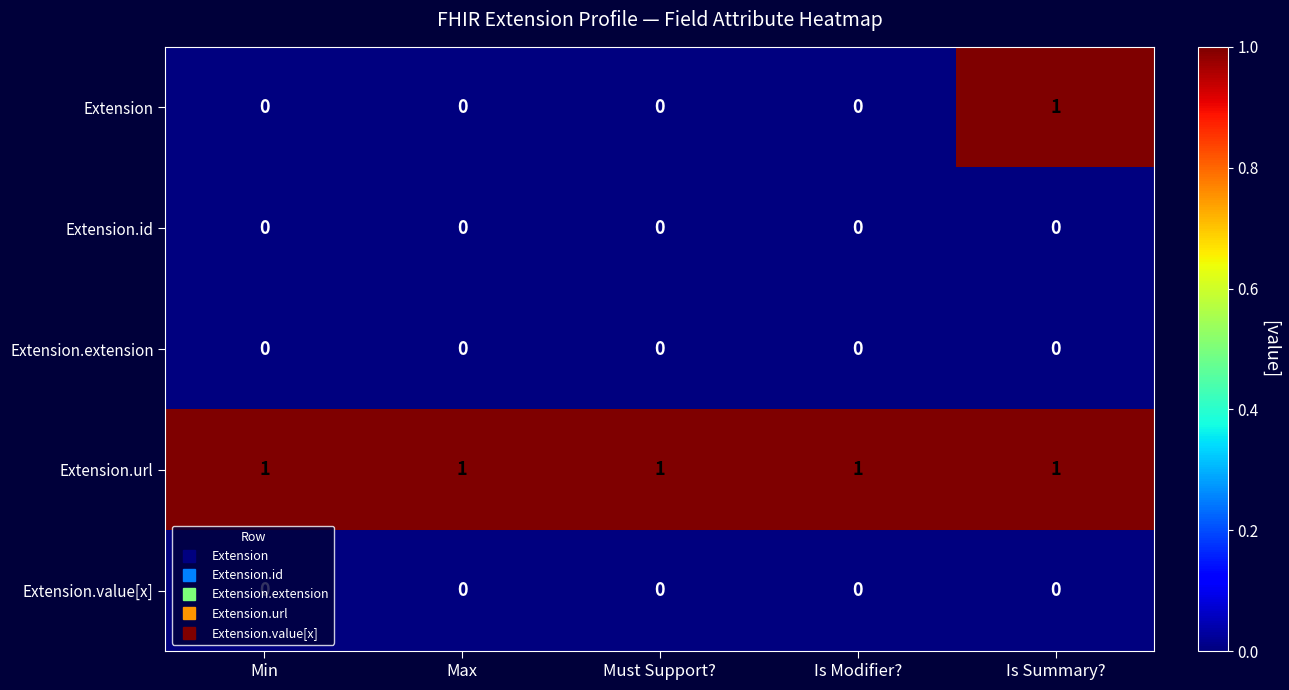

Which series has the largest total across all categories?

Extension.url